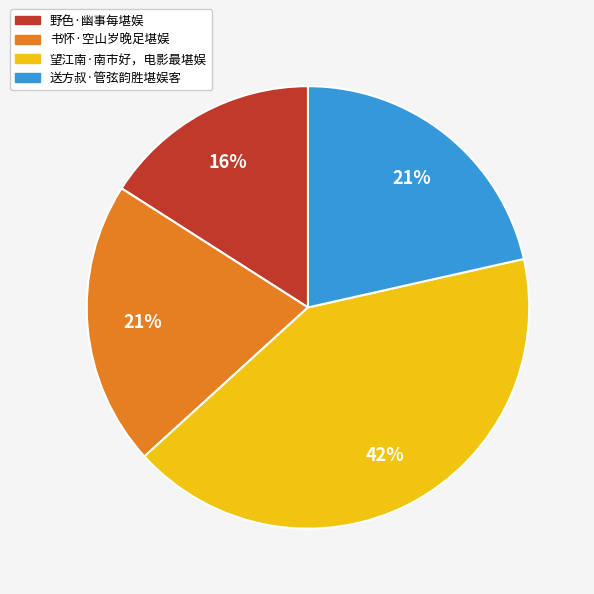

To the nearest percent, what portion does 送方叔·管弦韵胜堪娱客 represent?

21%